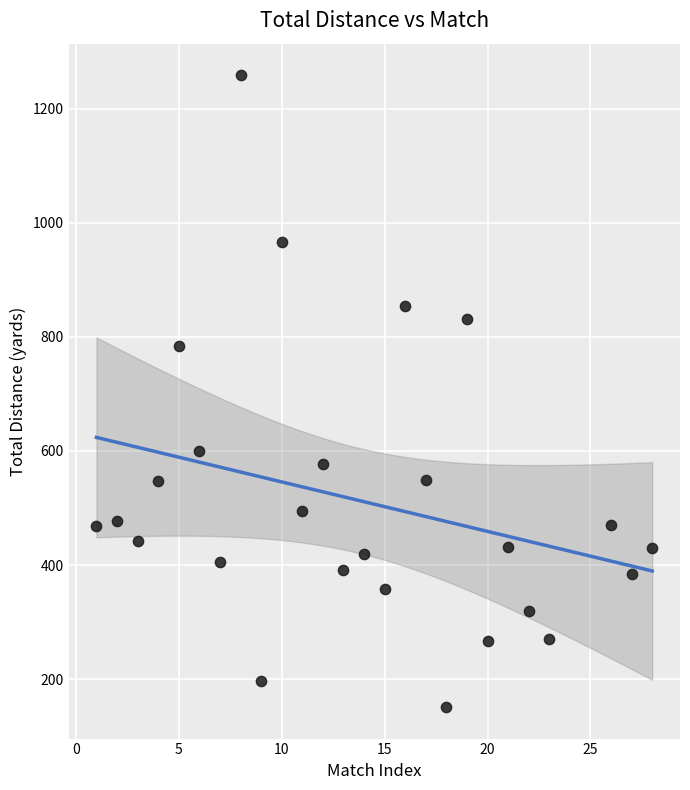

What Y value in the scatter plot is closest to 705?

785